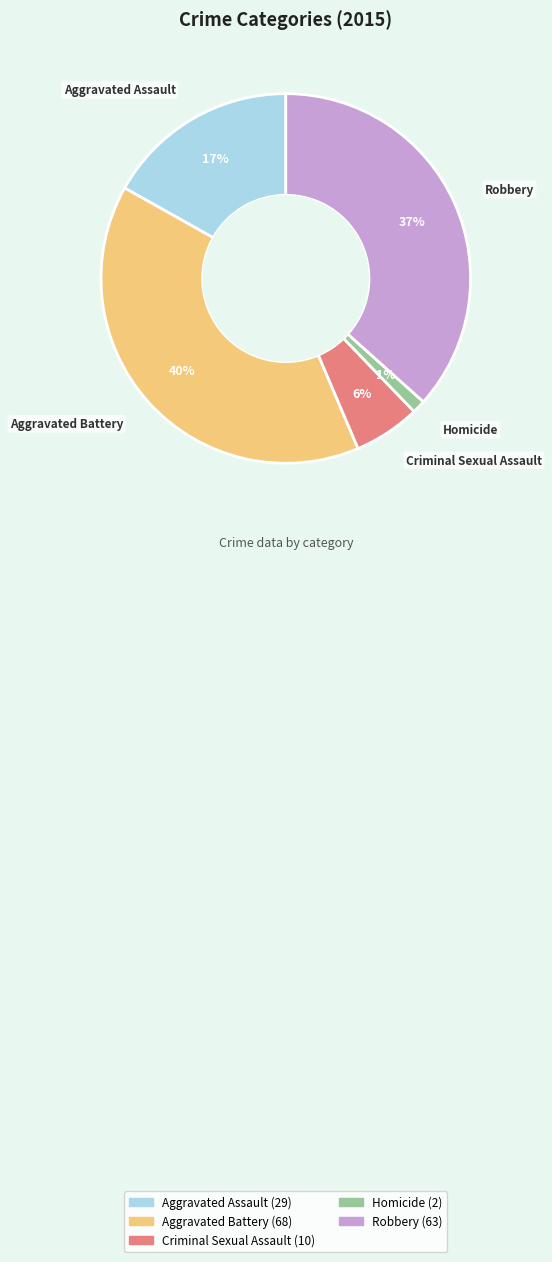

Do Homicide and Criminal Sexual Assault together represent more than half of the pie?

No